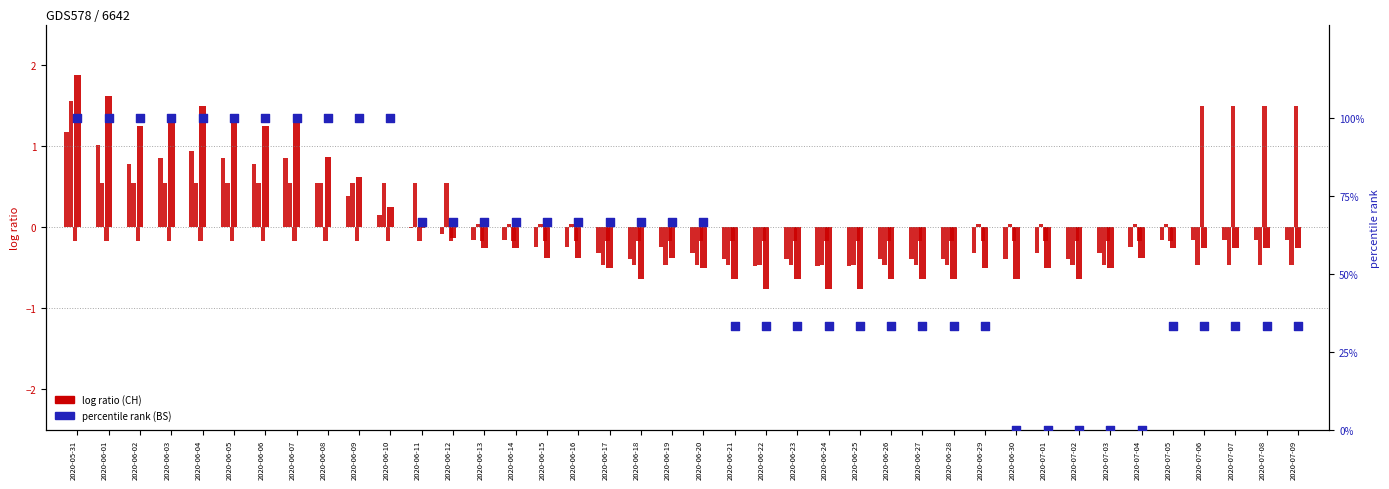

Which series has the largest total across all categories?

percentile rank (BS)